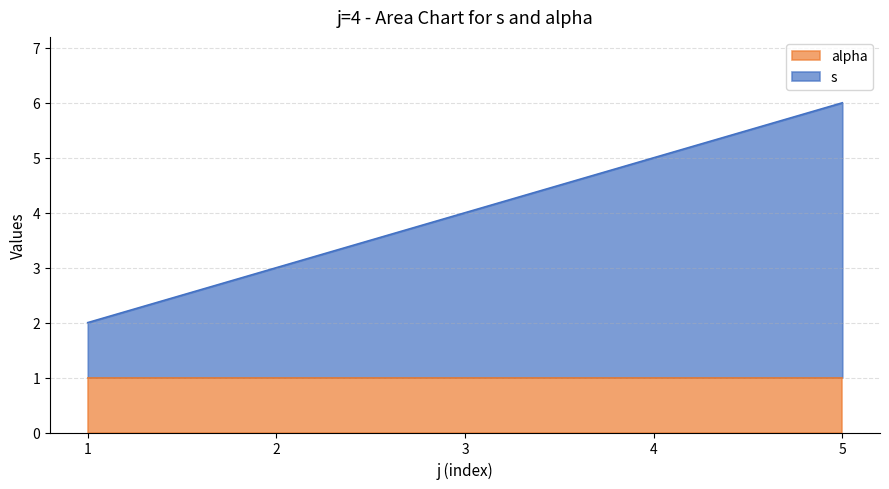

Does the chart have visible grid lines?

Yes